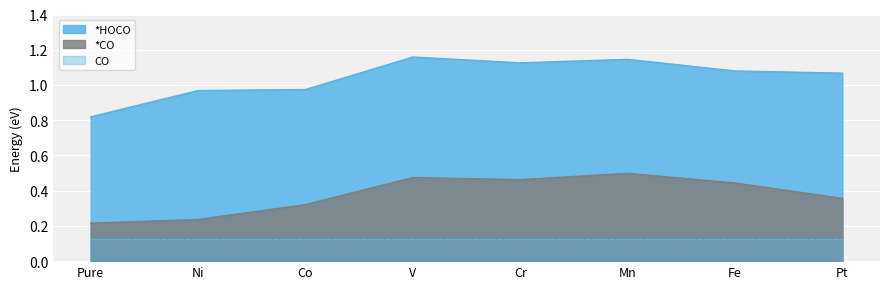

Rank the series by their maximum value, from highest to lowest.

*HOCO, *CO, CO